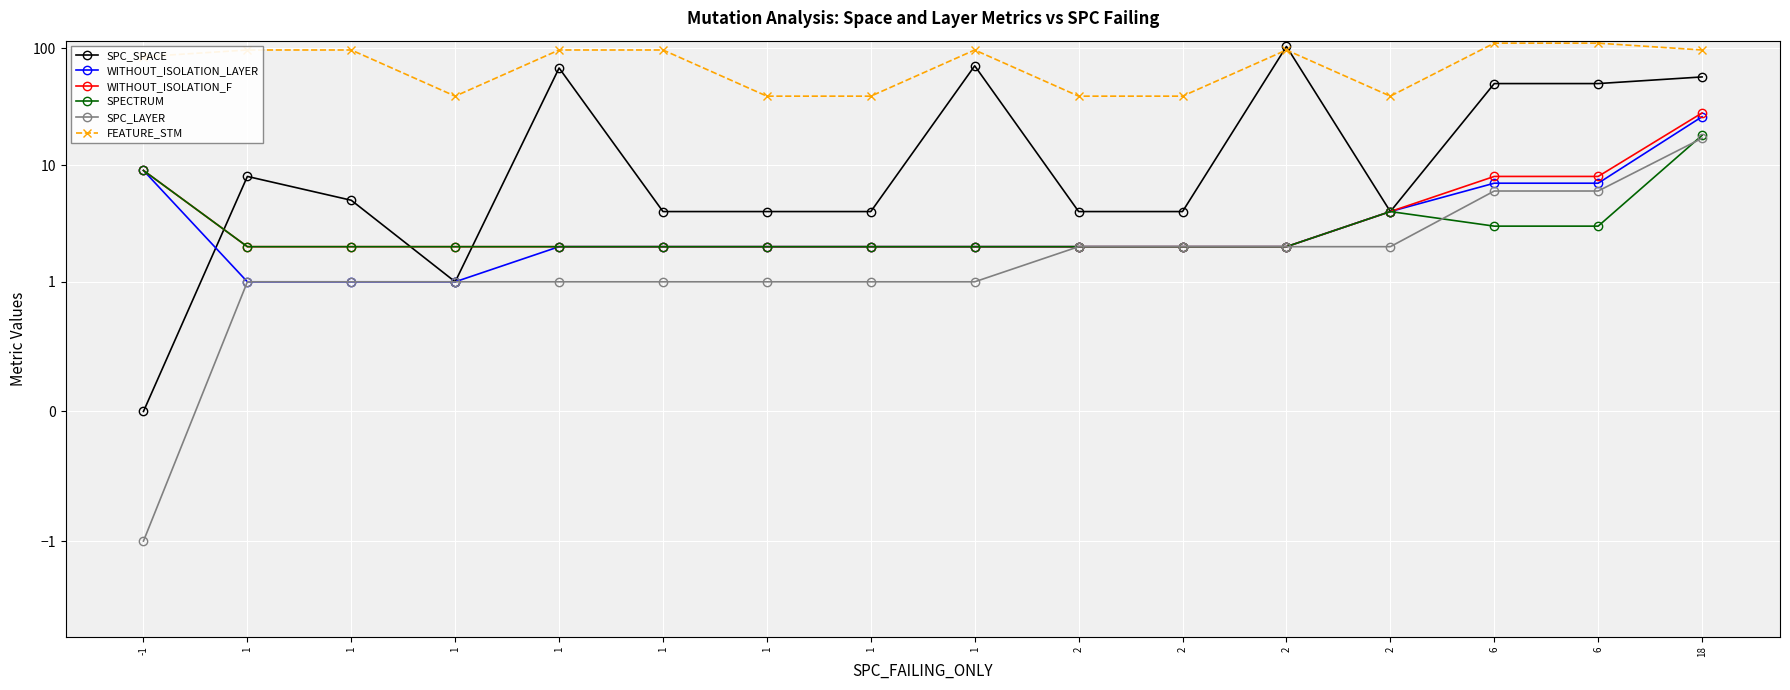

What is the value of the WITHOUT_ISOLATION_LAYER point at the 3rd from the left?

1